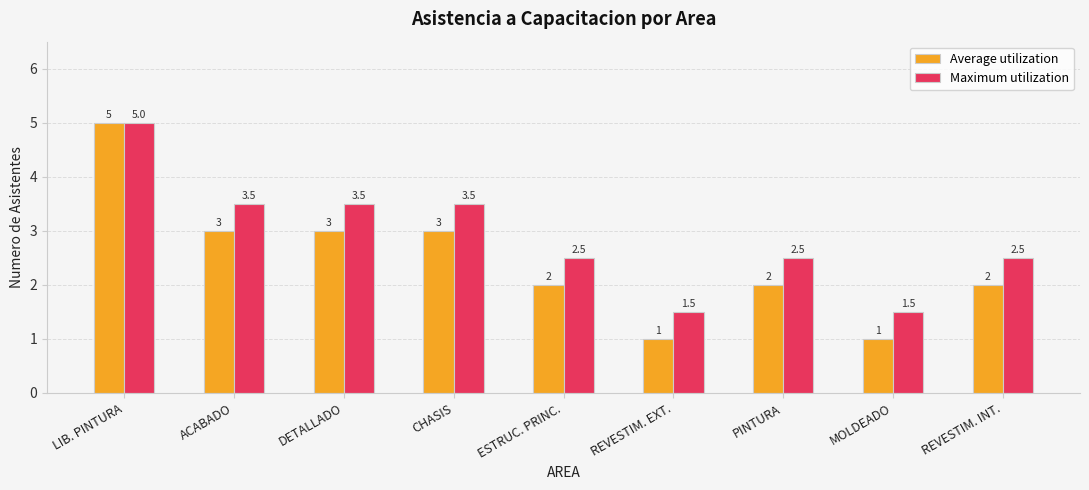

How many values in the Average utilization series are below 2?

2